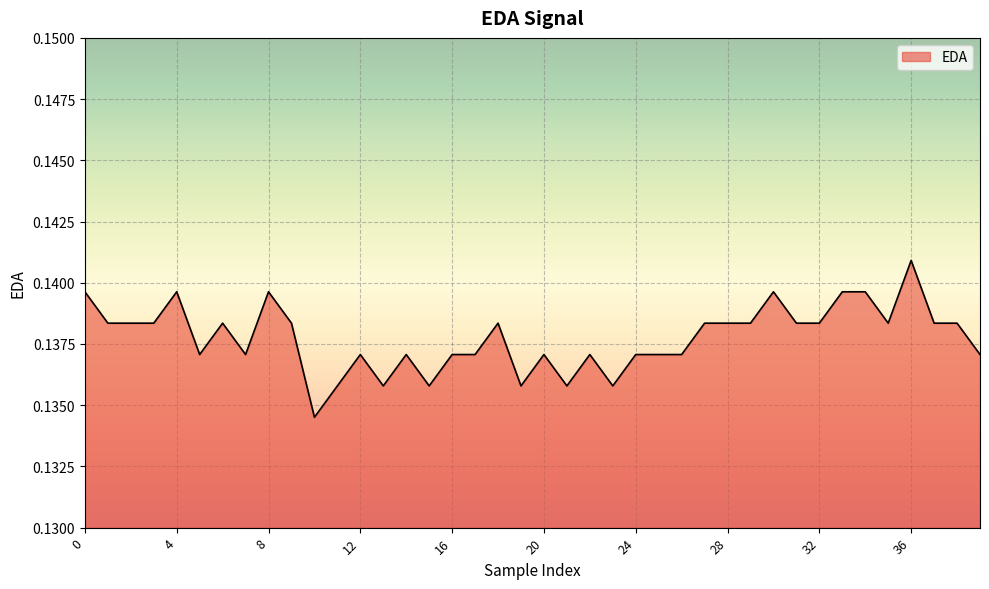

Where is the first local maximum?

4